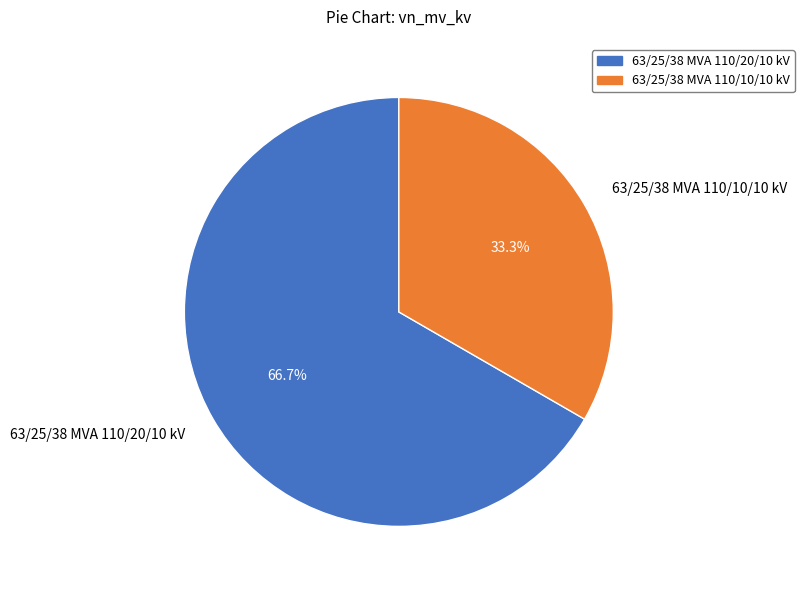

How many slices are in this pie chart?

2